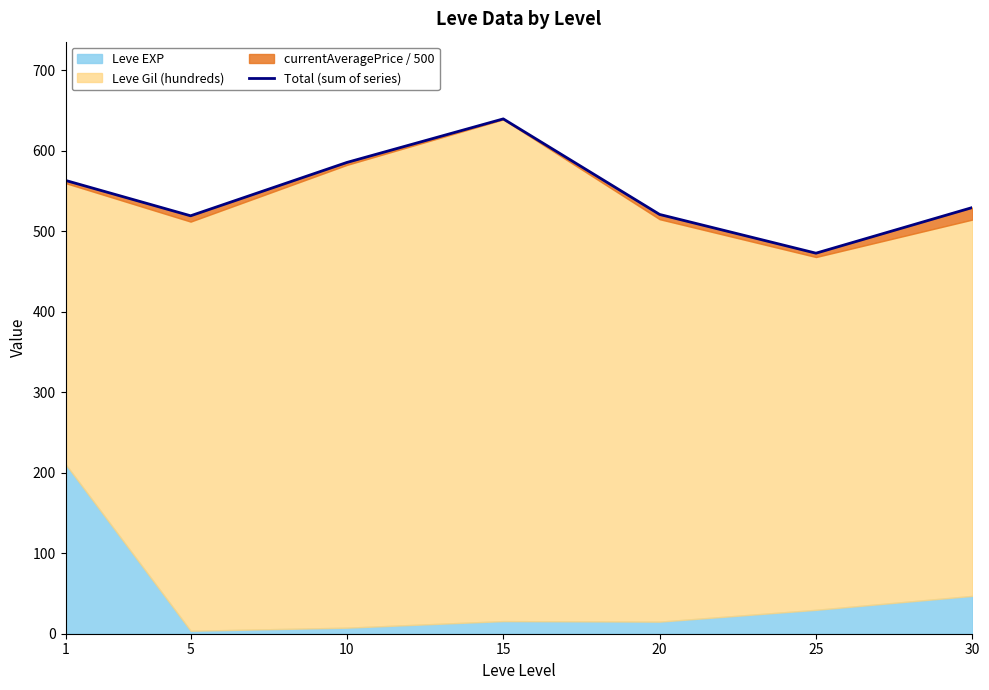

What is the smallest value displayed?

472.8